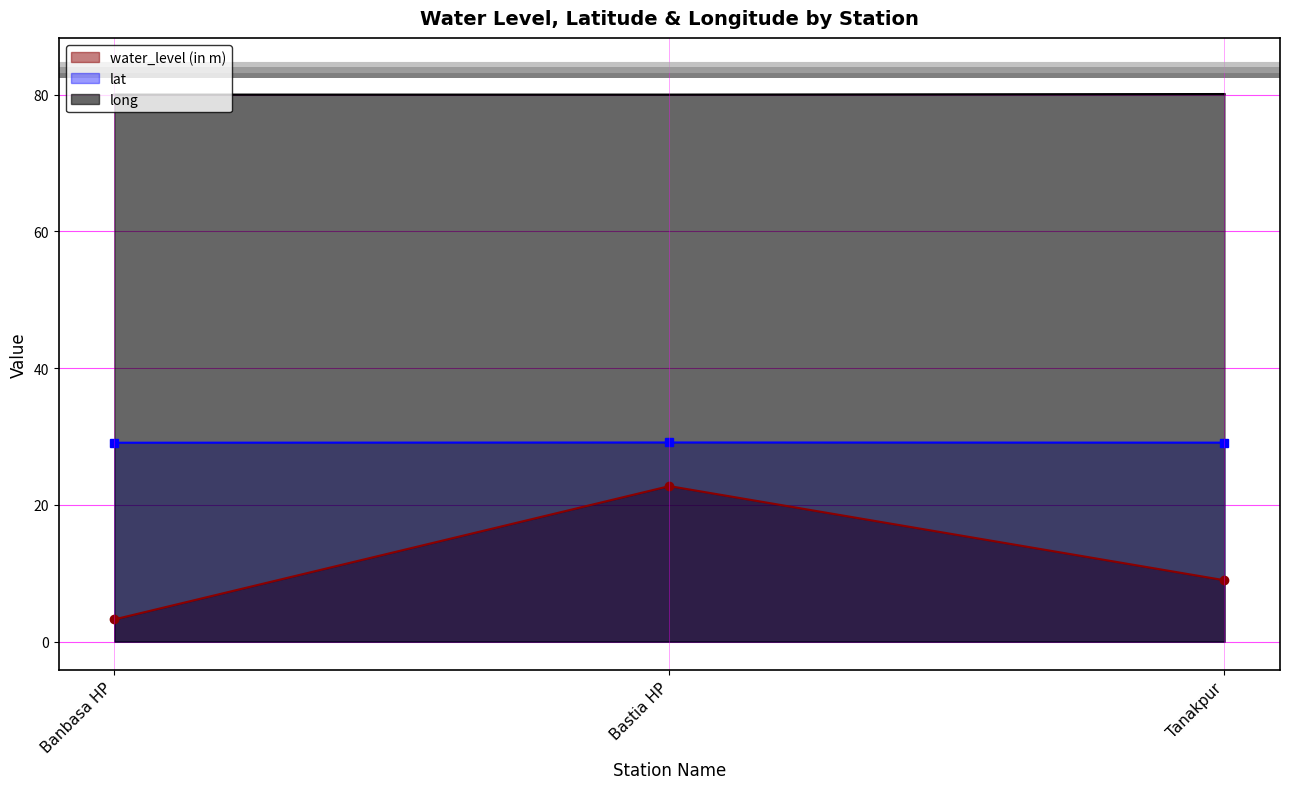

Which series changed the most between Banbasa HP and Tanakpur?

water_level (in m)